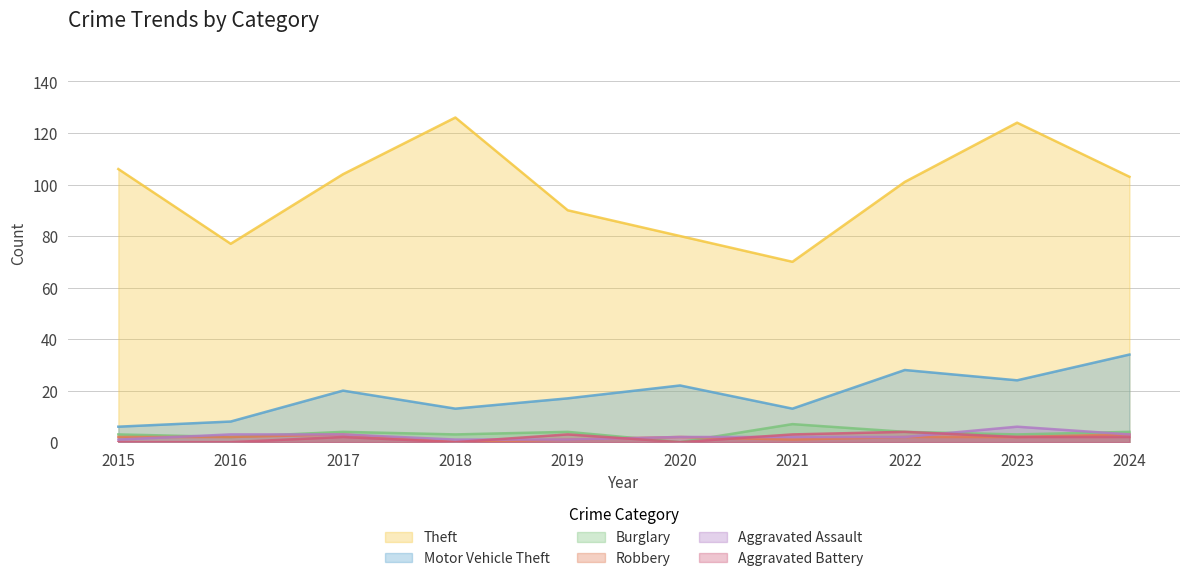

The Aggravated Battery series shows 0 at 2016. True or false?

True